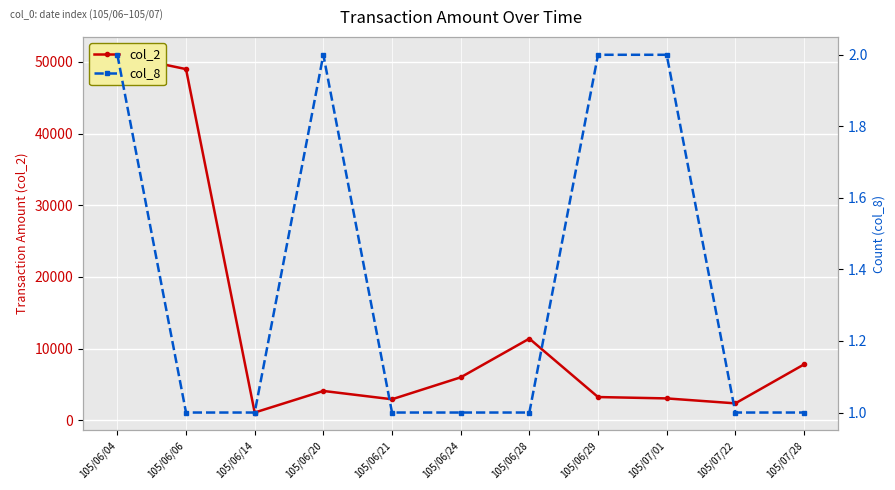

What is the total value across all series at 105/06/20?

4102